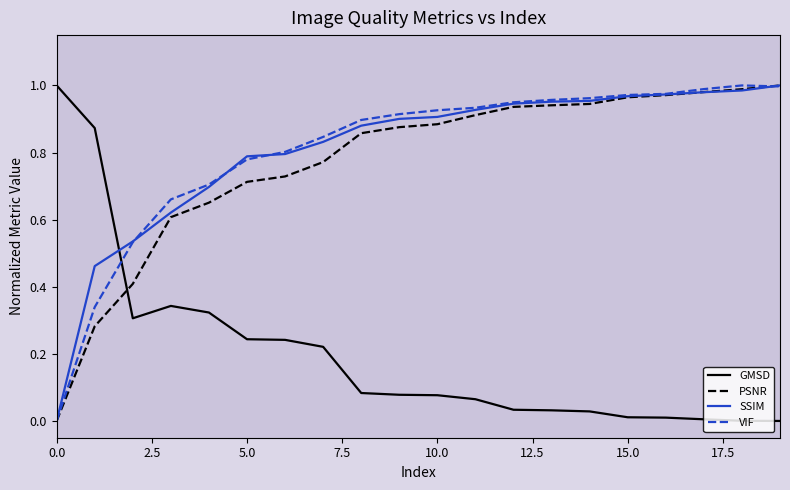

True or false: GMSD and VIF intersect in this chart.

True